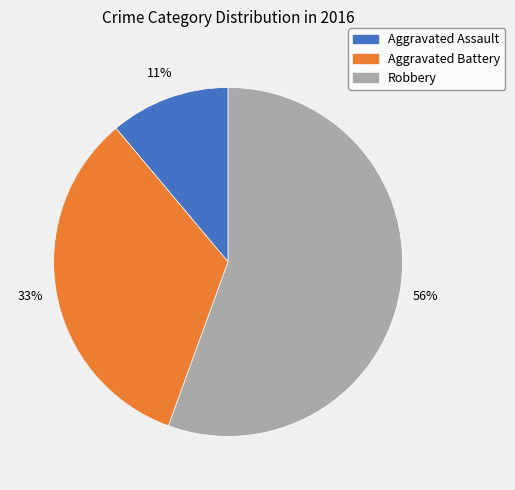

Which has a higher value, Robbery or Aggravated Assault?

Robbery